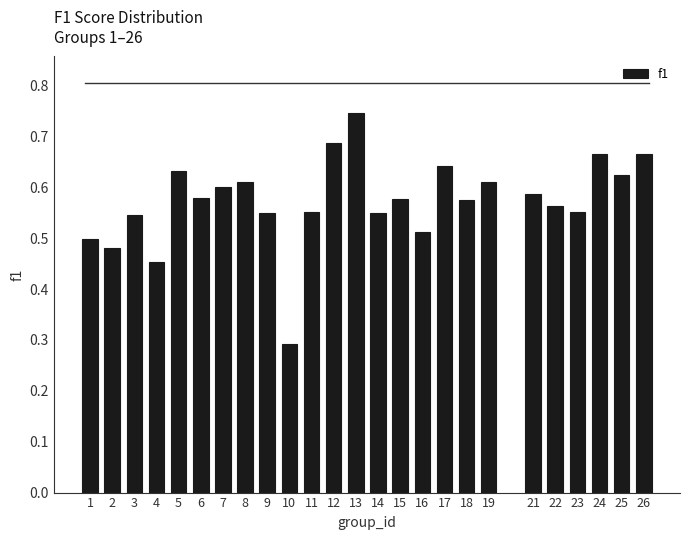

The value at 14 is 0.5. True or false?

True